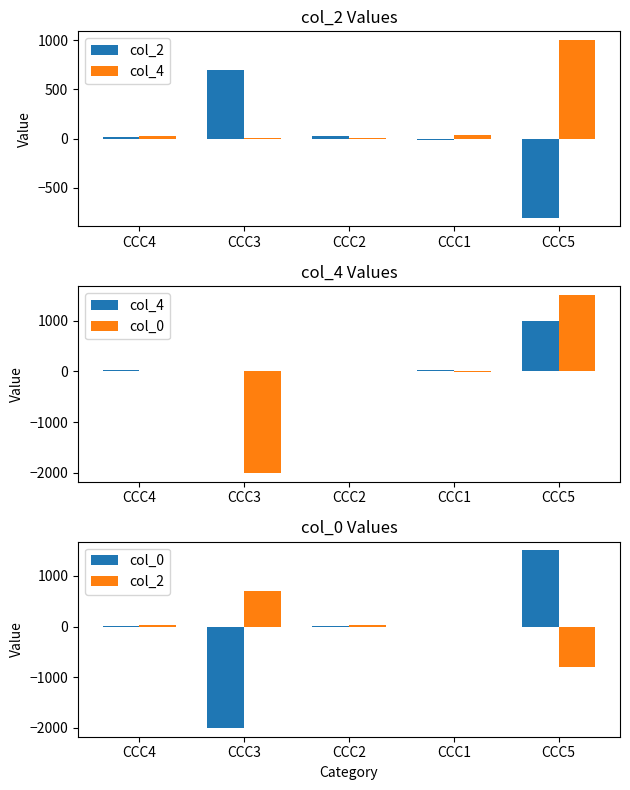

Which series has the largest total across all categories?

col_4